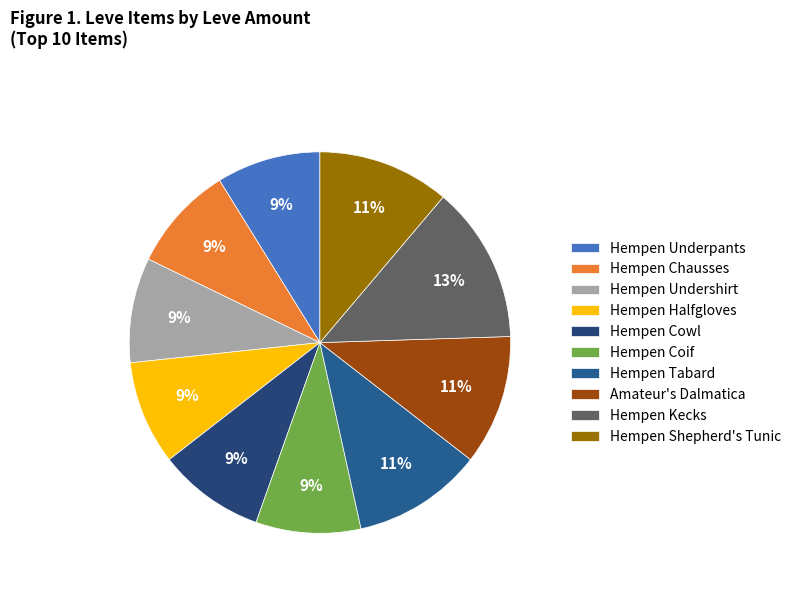

What is the ratio of the value at Hempen Shepherd's Tunic to the value at Hempen Chausses?

1.2